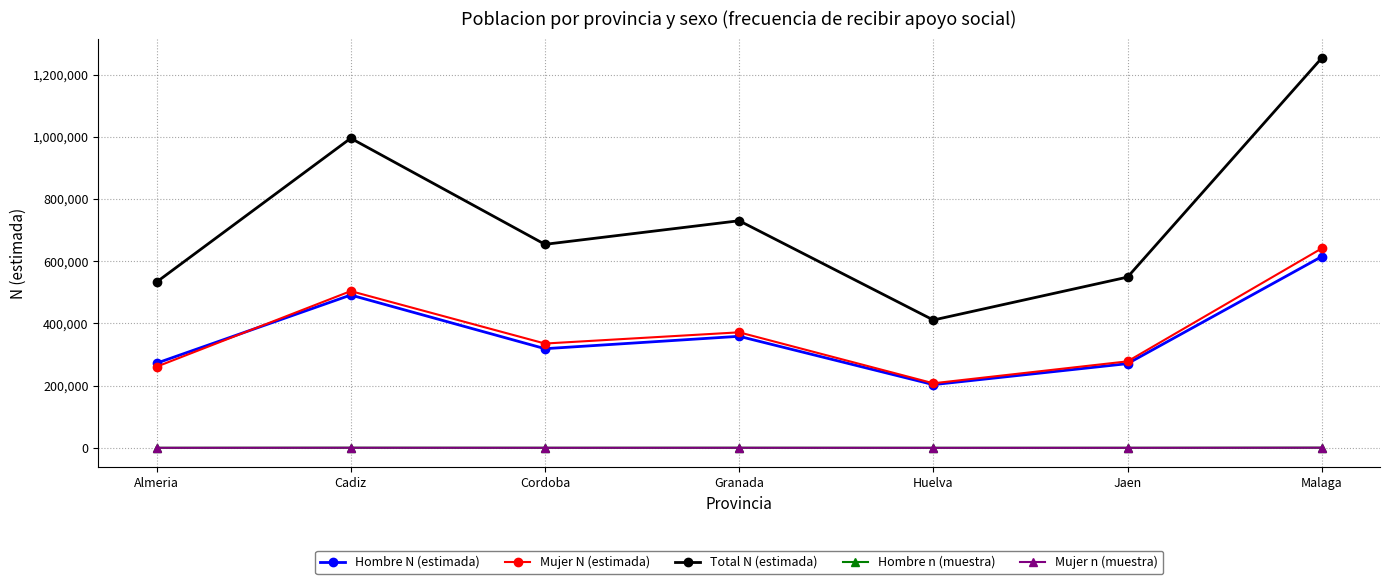

What is the lowest value of the Total N (estimada) series?

410976